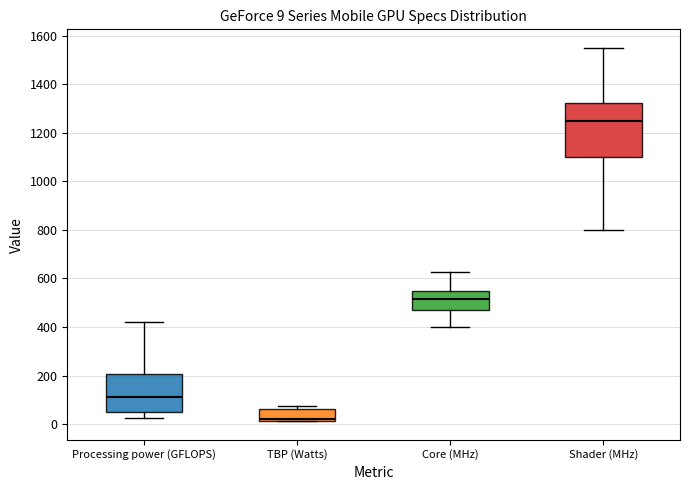

Which box has the lowest median line?

TBP (Watts)